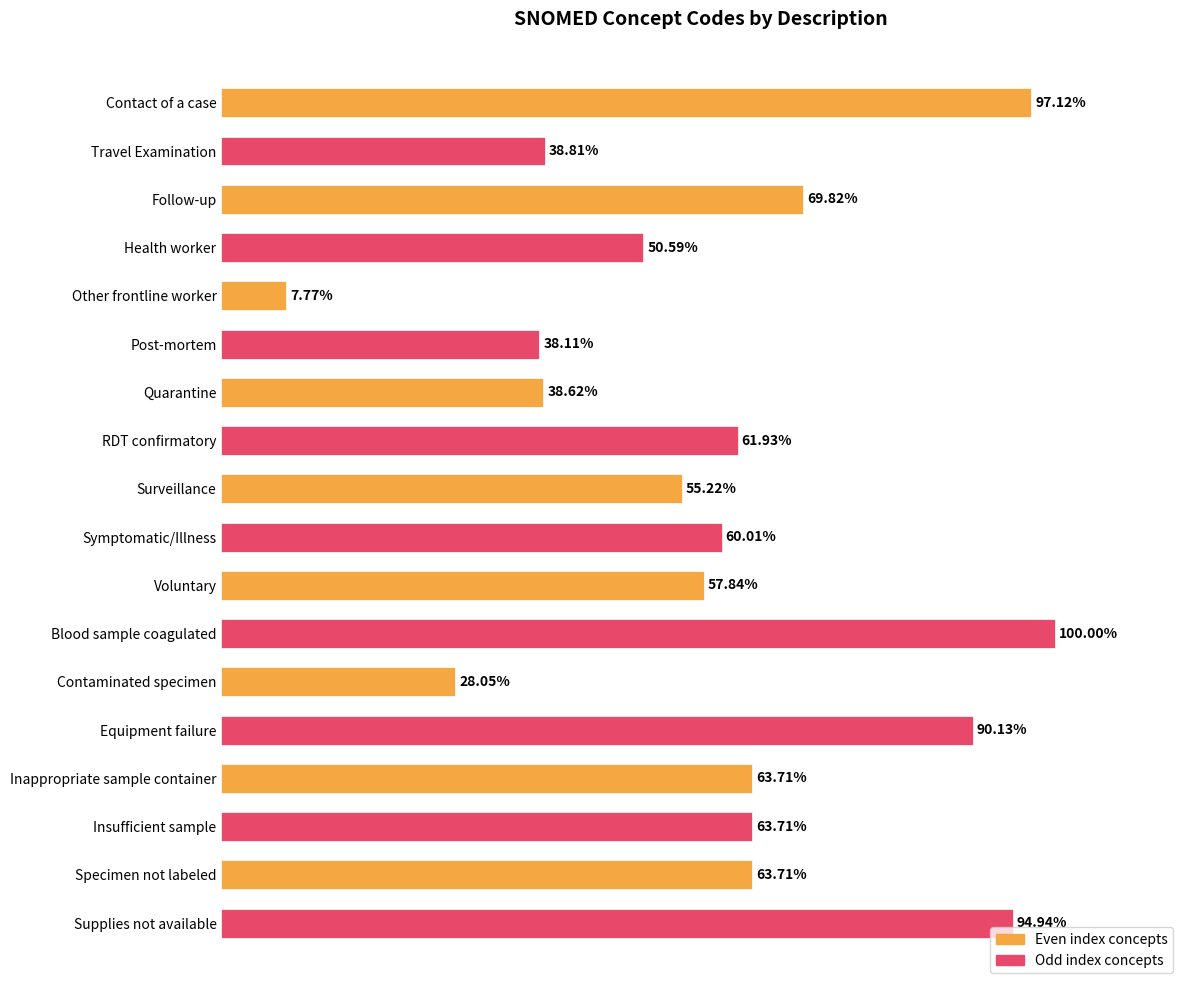

Where is the data nearest to the value 53?

Surveillance